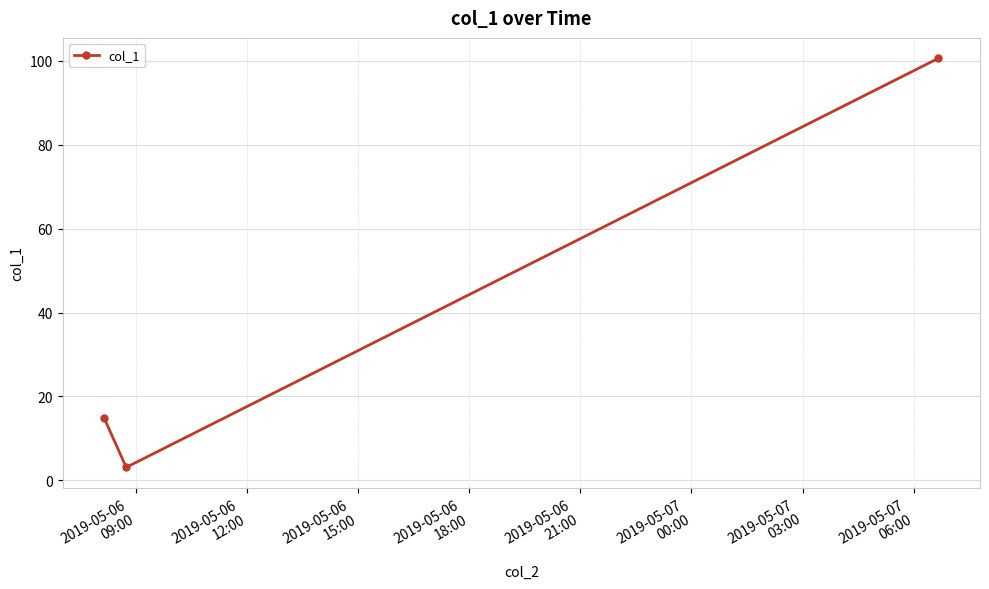

What is the maximum value shown in the chart?

100.6